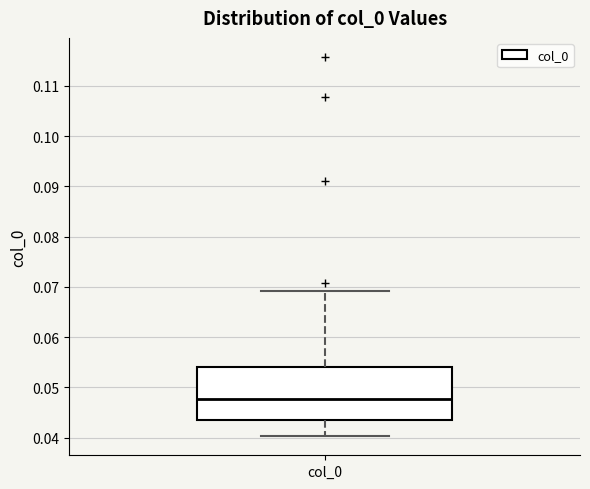

Transcribe this box plot: give where the median line is, the range the box spans, and where the two whiskers end, as read against the y-axis. The values are not printed on the chart, so give them approximately, as read against the axis.

median 0.048, box 0.043 to 0.054, whiskers 0.040 to 0.069